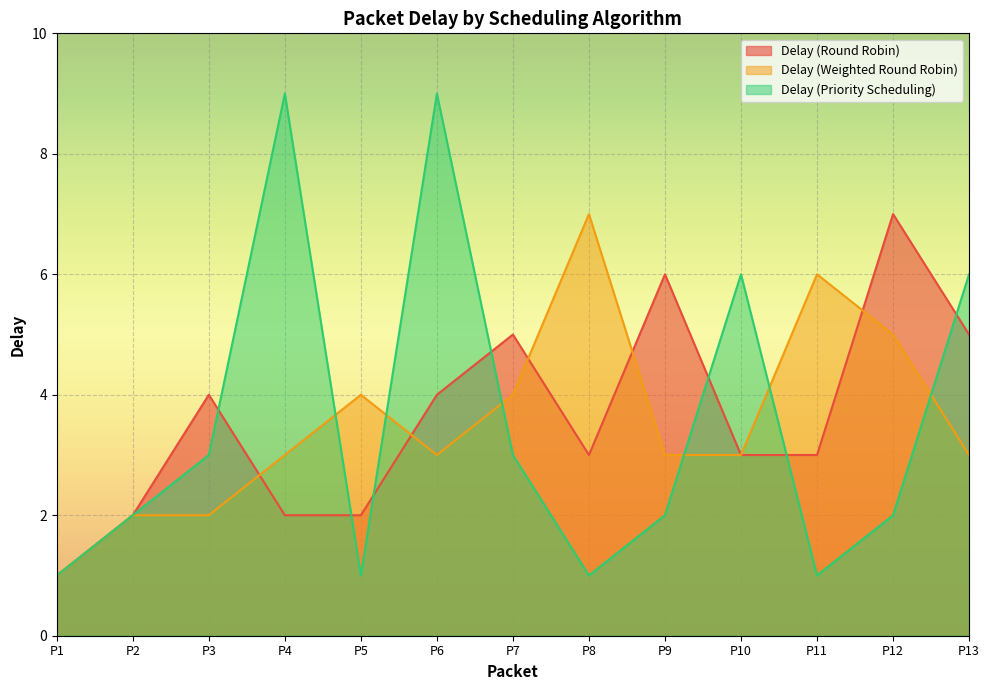

What are all the series names shown in the legend?

Delay (Round Robin), Delay (Weighted Round Robin), Delay (Priority Scheduling)